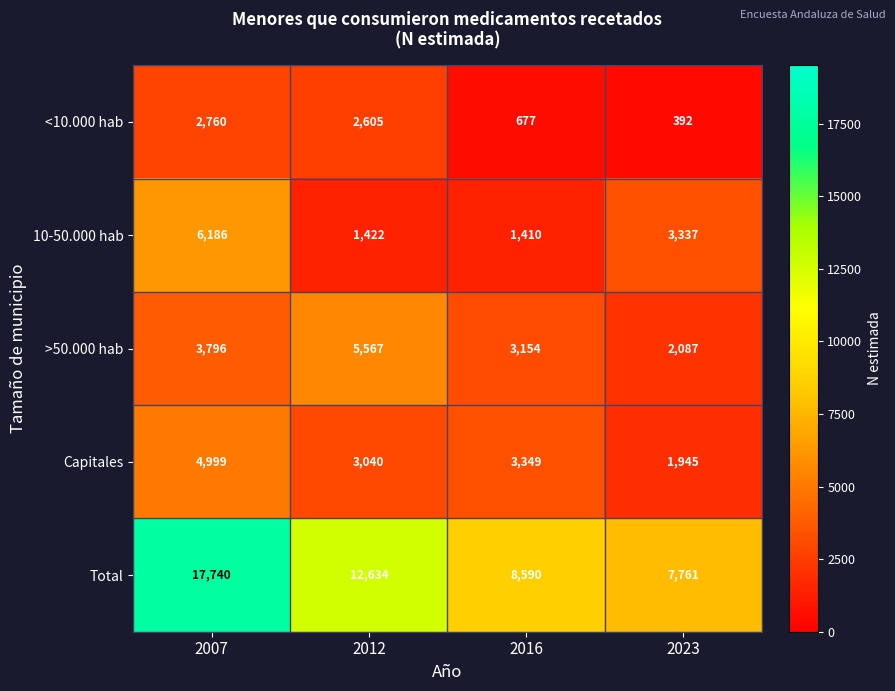

What is the spread (max minus min) of values at 2007?

14980